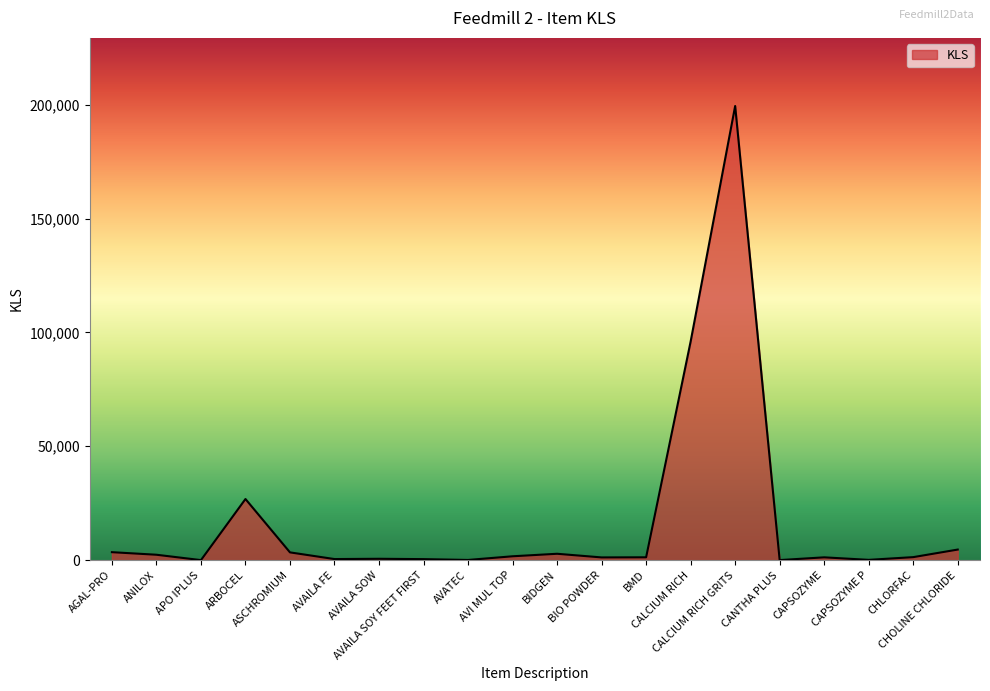

What is the difference between the maximum and minimum values?

199383.3